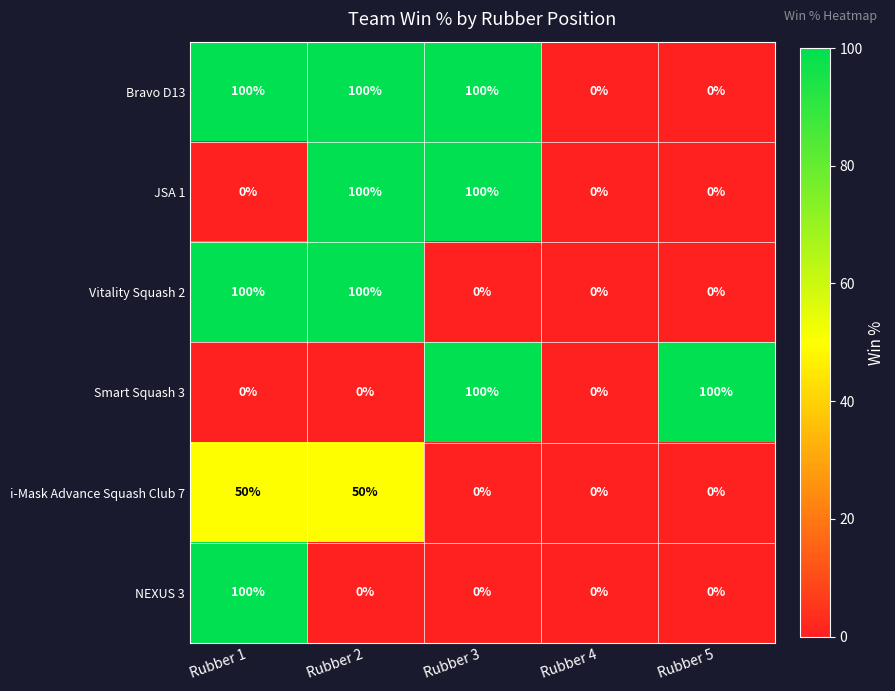

What is the total value across all series at Rubber 5?

100